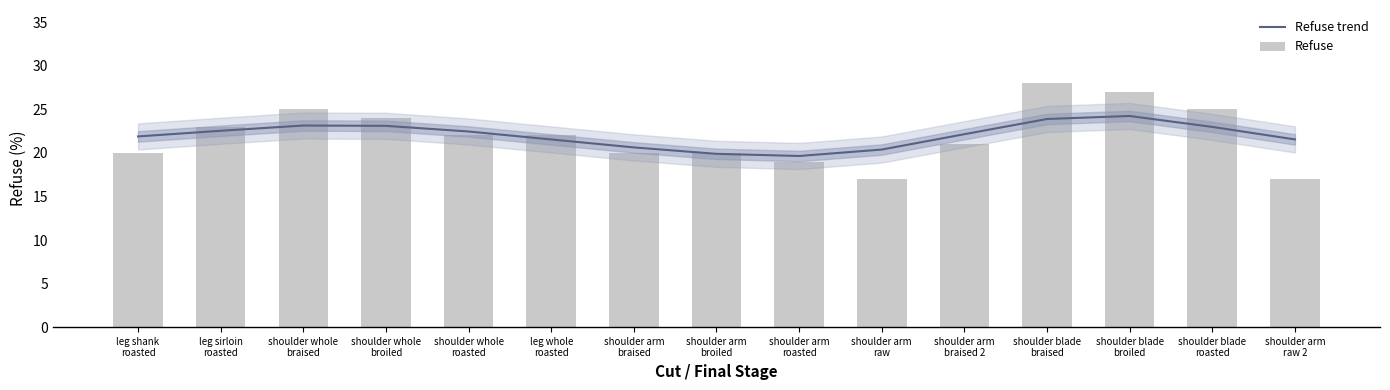

How many groups of bars are there?

15